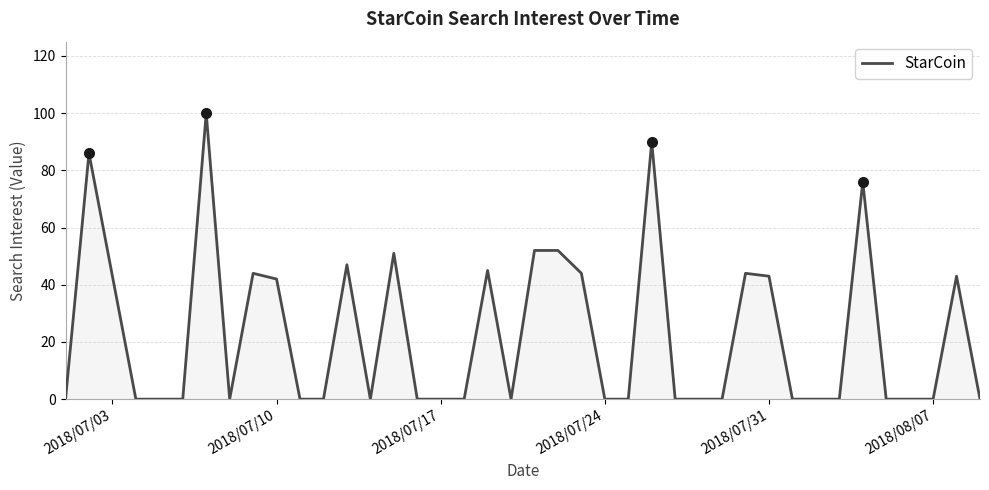

Does the chart display data point markers on the line(s)?

No